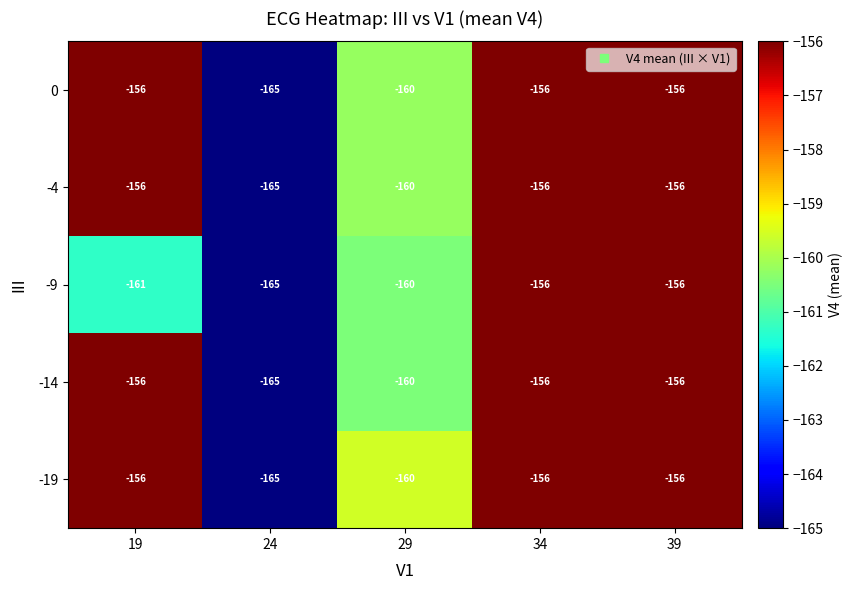

What is the total value across all series at 34?

-780